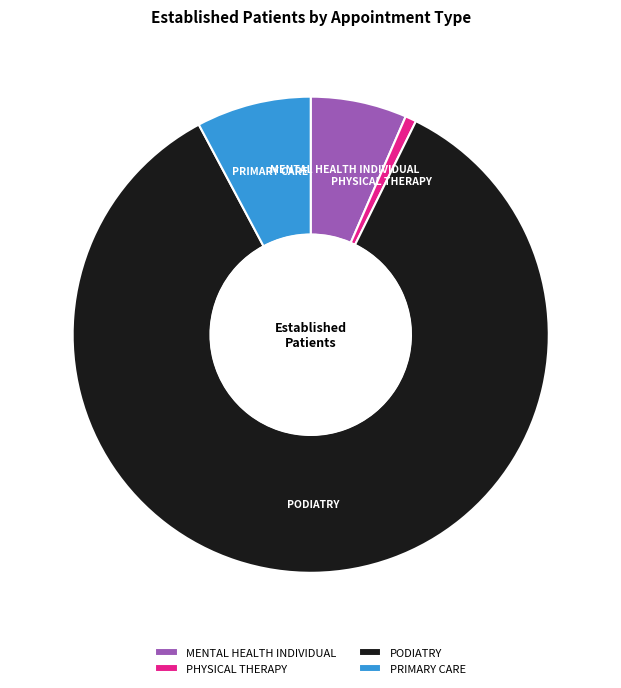

Which slice is the smallest?

PHYSICAL THERAPY